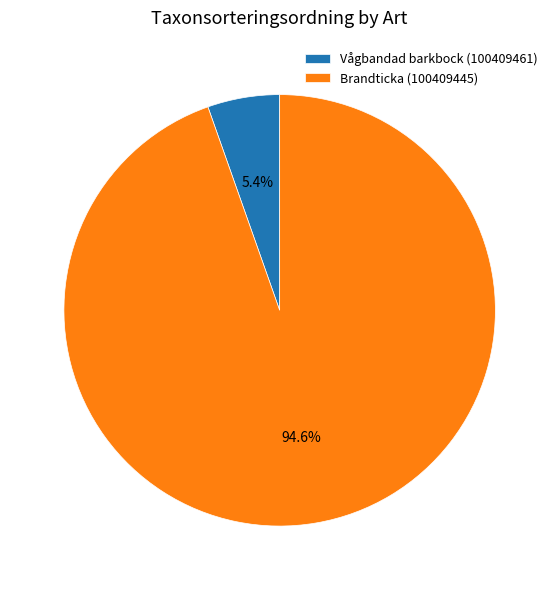

What percentage is NOT represented by Brandticka (100409445)?

5.4%